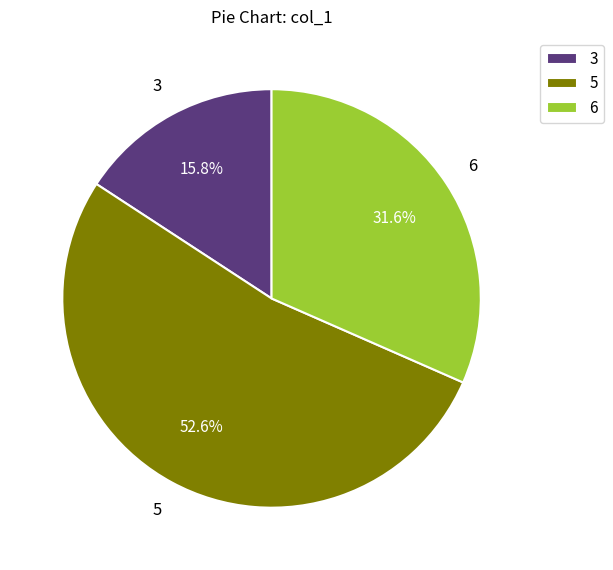

Rank the categories by value from highest to lowest.

5, 6, 3